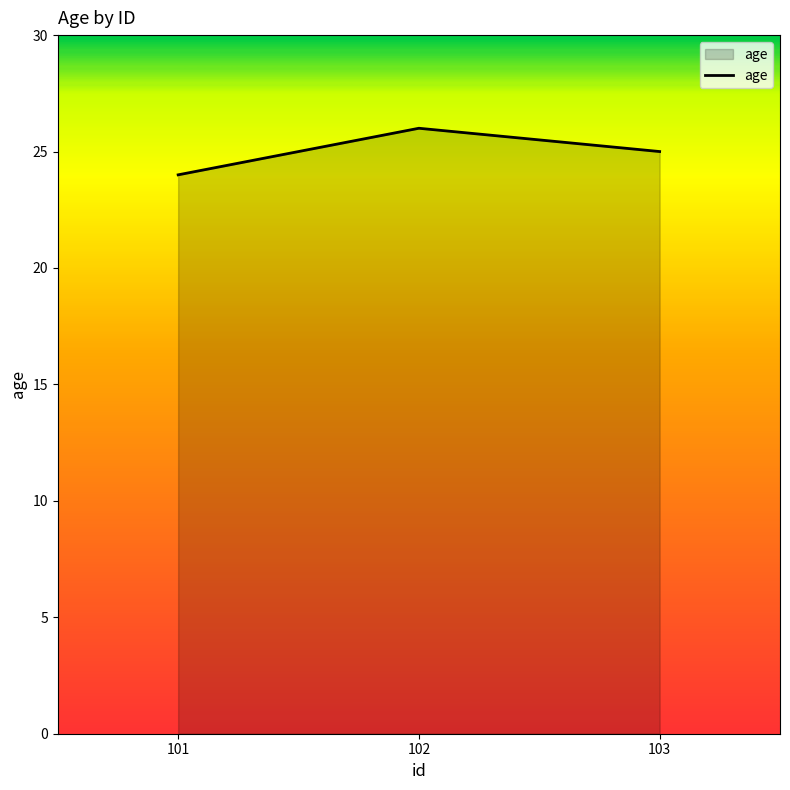

Reading left to right, extract all data points from this chart.

24	26	25